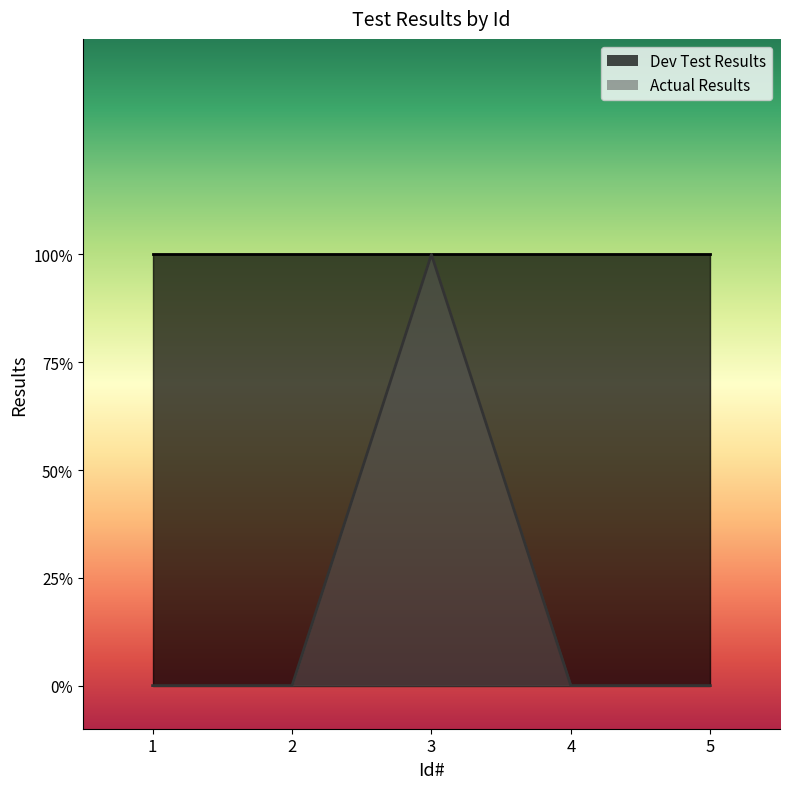

At which category does the chart reach its peak across all series?

3